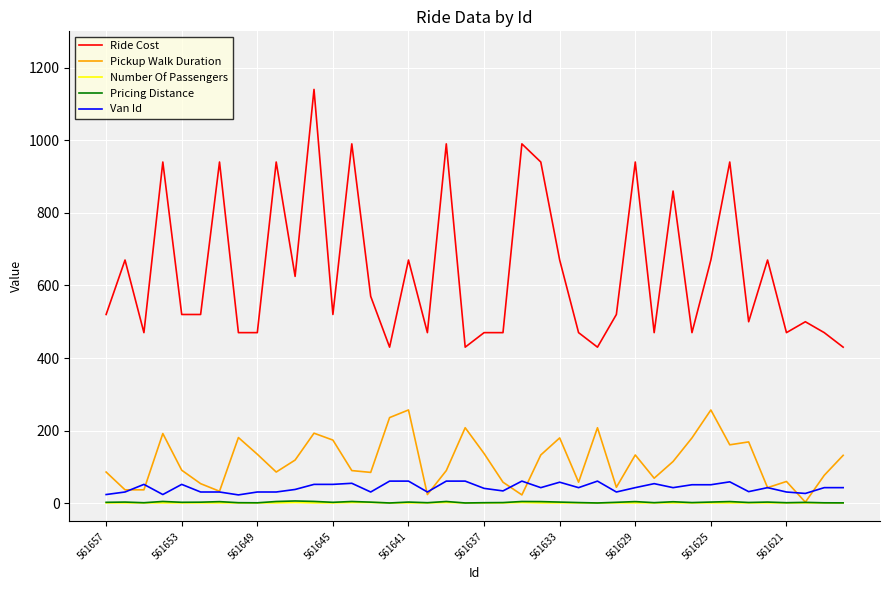

Which series has the widest spread of values?

Ride Cost